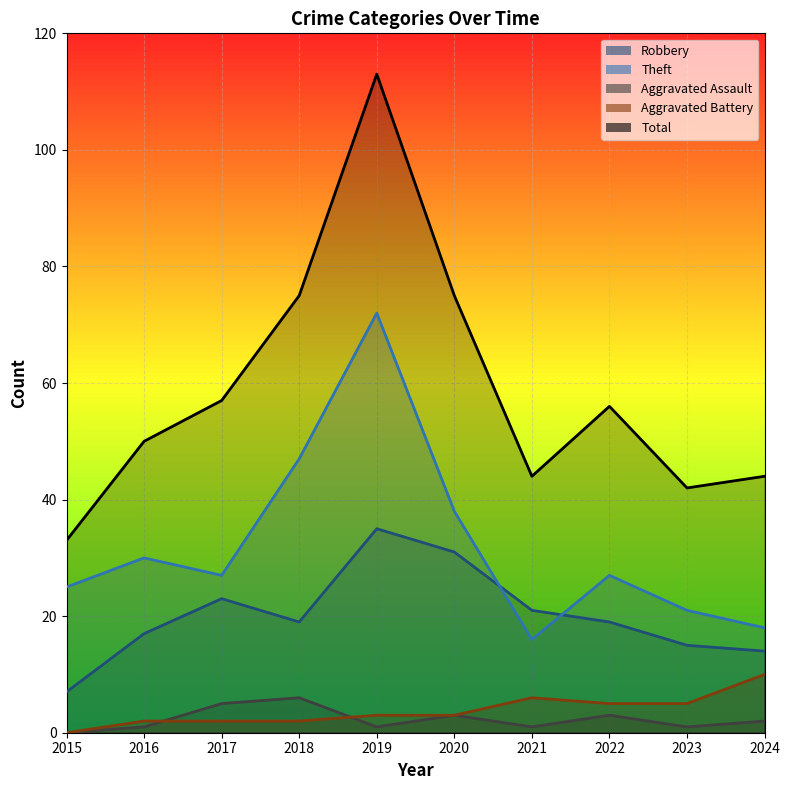

What value does the Aggravated Assault series have at 2021?

1